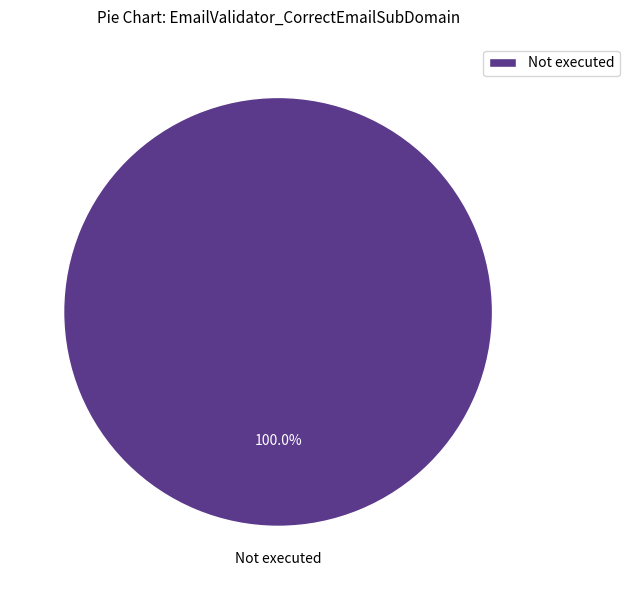

Rank the categories by value from lowest to highest.

Not executed